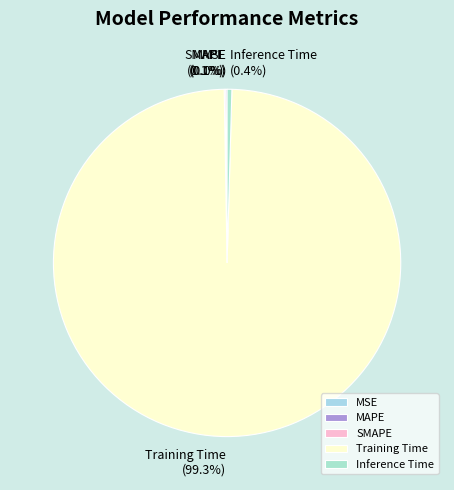

To the nearest percent, what is the difference between the Inference Time and Training Time slice percentages?

99%